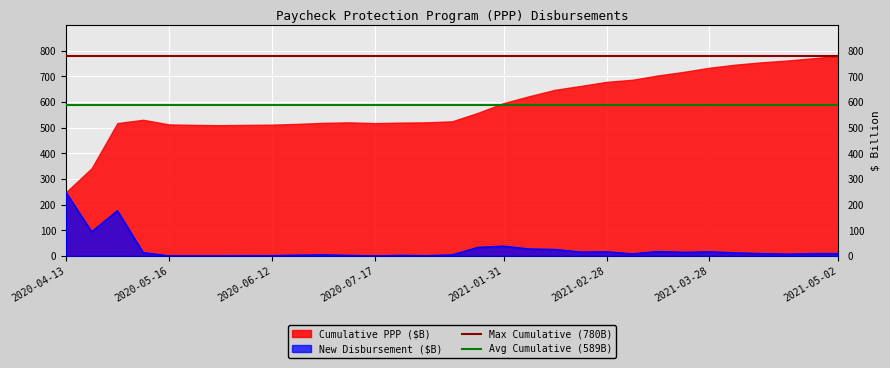

What is the minimum value for Max Cumulative (780B)?

780